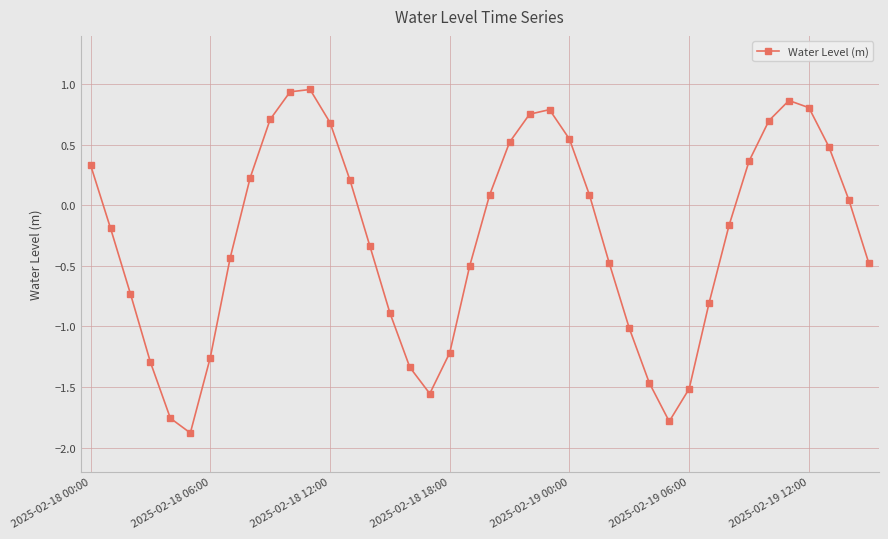

How many interior local valleys (lower than both neighbors) does the data have?

3